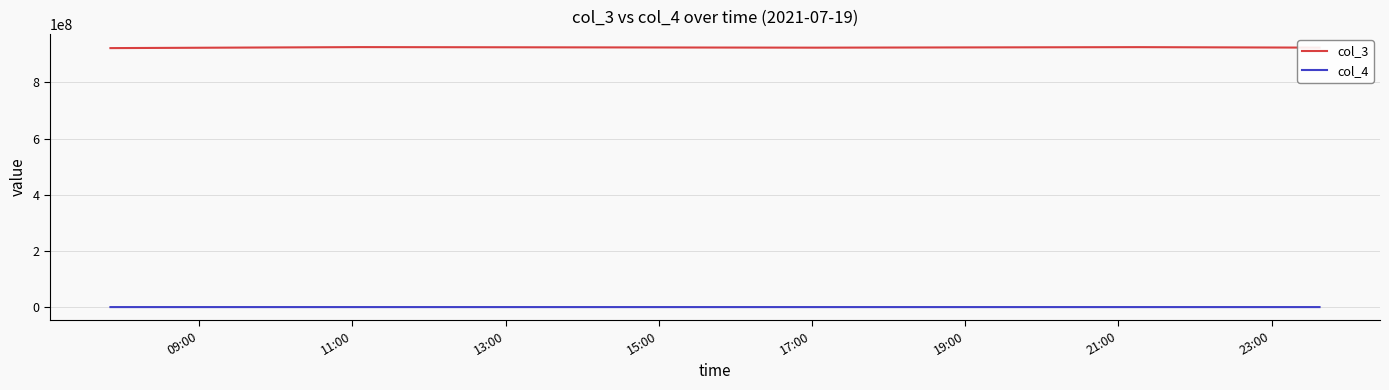

What is the difference between the second highest and second lowest values in the col_4 series?

1835